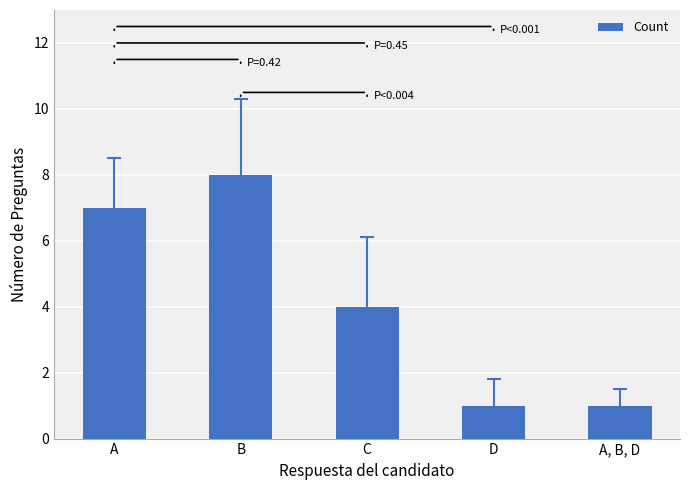

How many values are between 1 and 7?

4